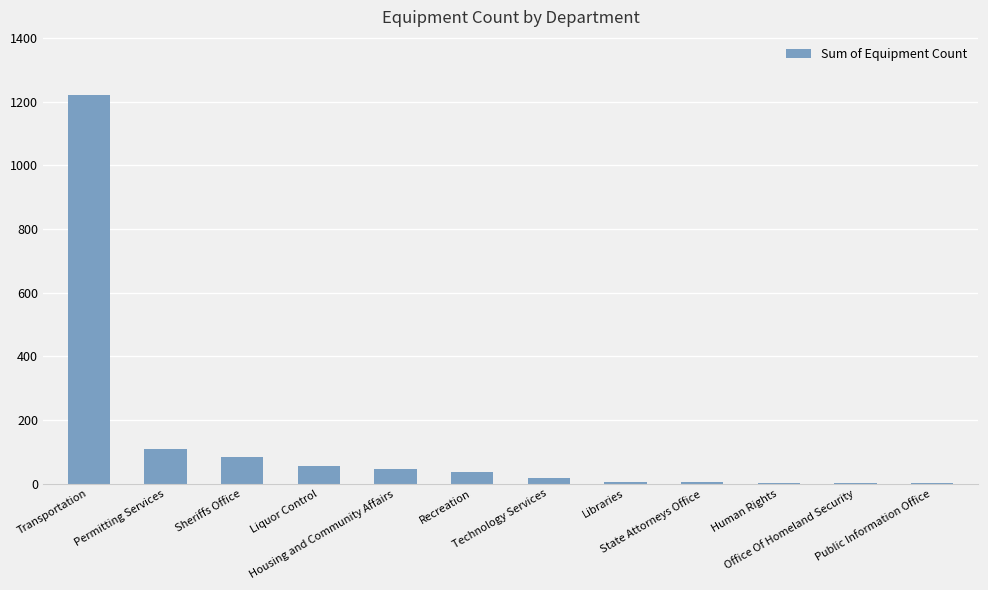

What is the maximum value shown in the chart?

1221